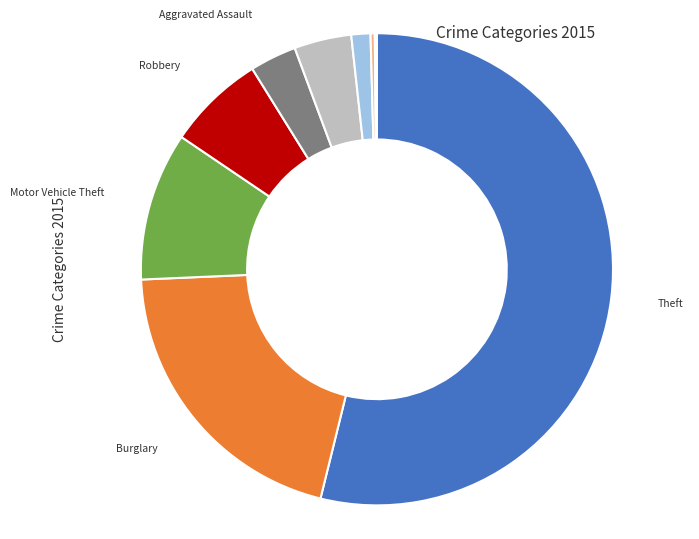

Between Criminal Sexual Assault and Theft, which is larger?

Theft